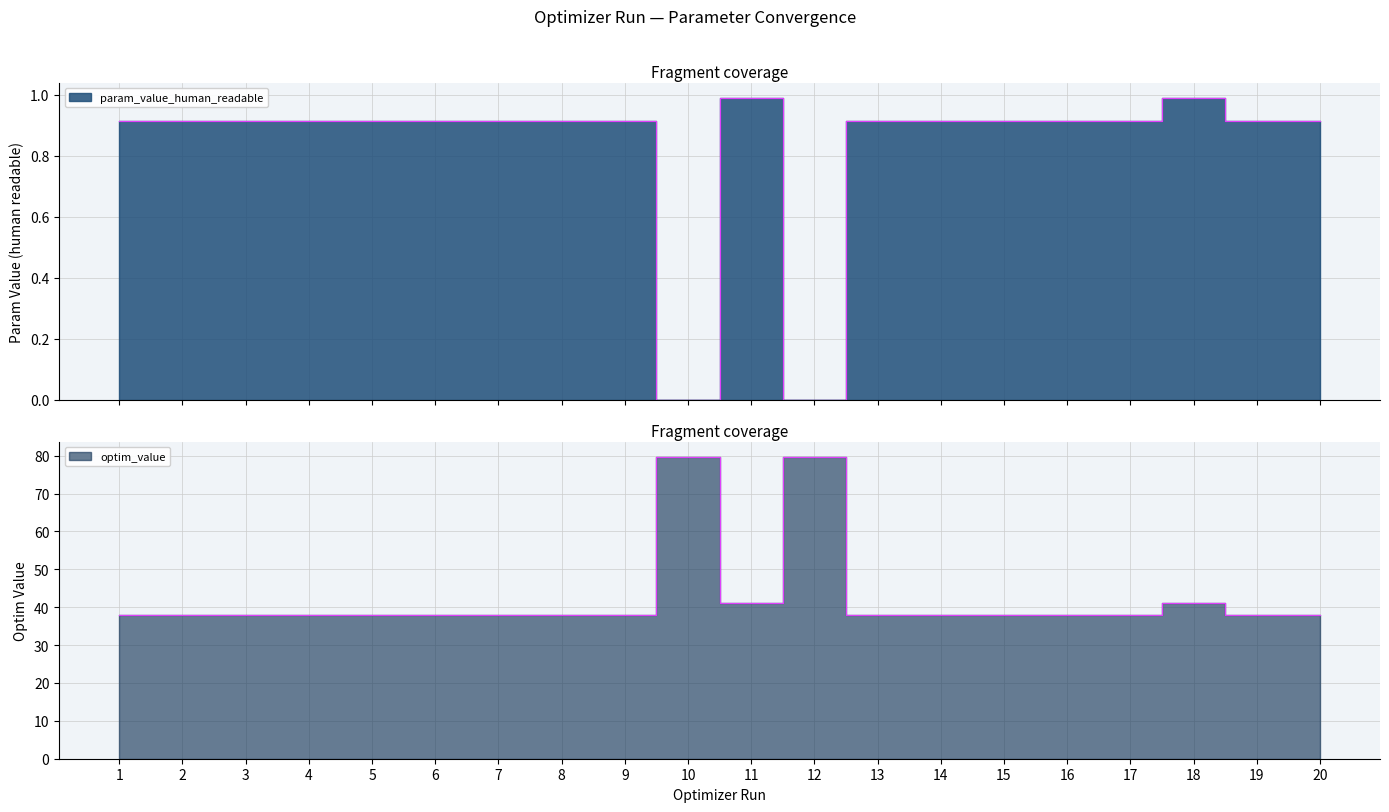

Is the value of optim_value at 18 greater than the value of param_value_human_readable at 17?

Yes